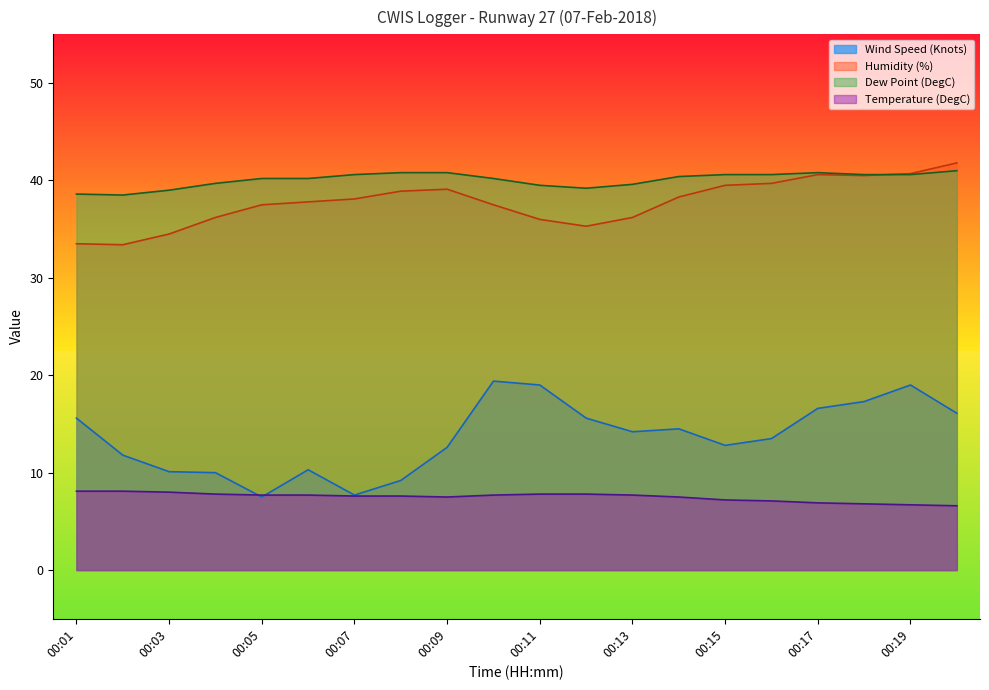

Reading right to left, list all the values displayed in this chart.

Wind Speed (Knots): 16.1	19.0	17.3	16.6	13.5	12.8	14.5	14.2	15.6	19.0	19.4	12.6	9.2	7.7	10.3	7.5	10.0	10.1	11.8	15.6
Temperature (DegC): 6.6	6.7	6.8	6.9	7.1	7.2	7.5	7.7	7.8	7.8	7.7	7.5	7.6	7.6	7.7	7.7	7.8	8.0	8.1	8.1
Humidity (%): 41.8	40.7	40.5	40.6	39.7	39.5	38.3	36.2	35.3	36.0	37.5	39.1	38.9	38.1	37.8	37.5	36.2	34.5	33.4	33.5
Dew Point (DegC): 41.0	40.6	40.6	40.8	40.6	40.6	40.4	39.6	39.2	39.5	40.2	40.8	40.8	40.6	40.2	40.2	39.7	39.0	38.5	38.6